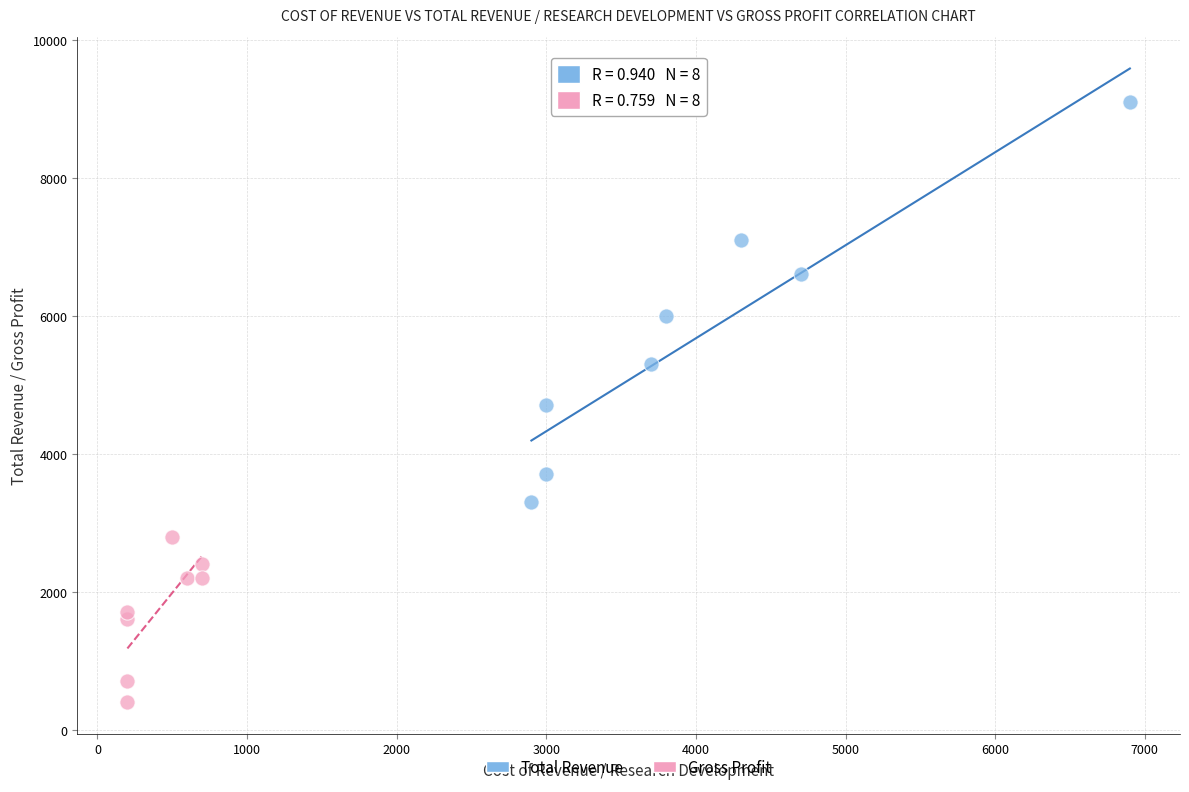

Which series contains the lowest Y value?

Gross Profit